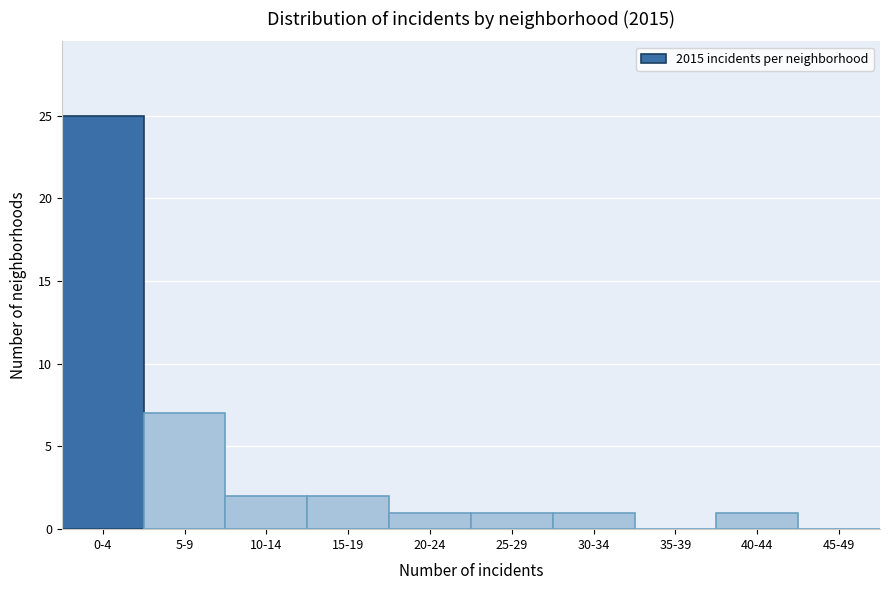

Reading left to right, extract all data points from this chart.

0-4=25	5-9=7	10-14=2	15-19=2	20-24=1	25-29=1	30-34=1	35-39=0	40-44=1	45-49=0